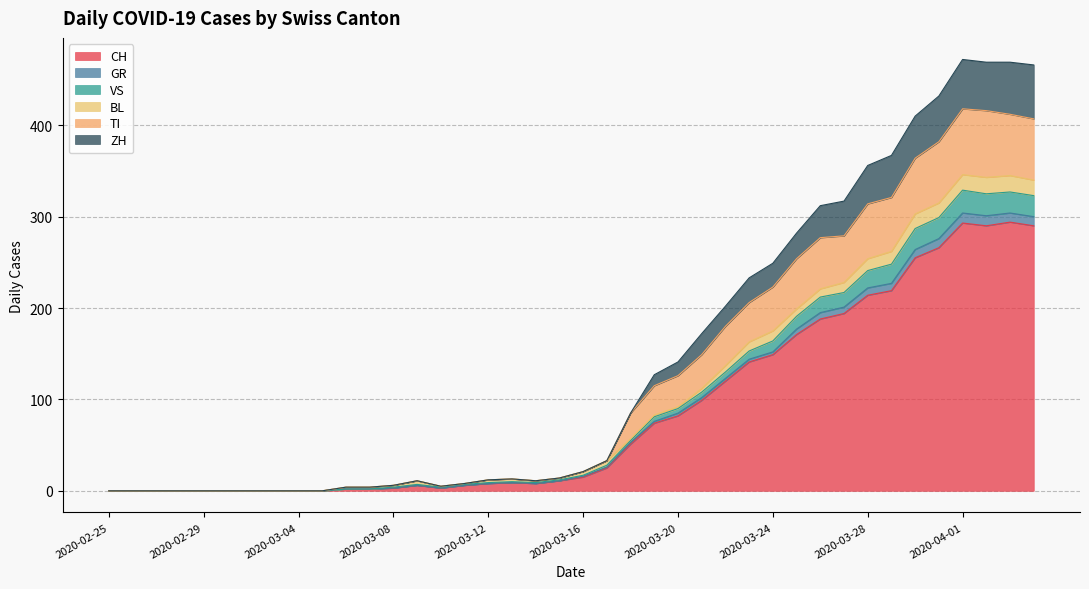

True or false: TI has more than 0 interior local peaks.

True